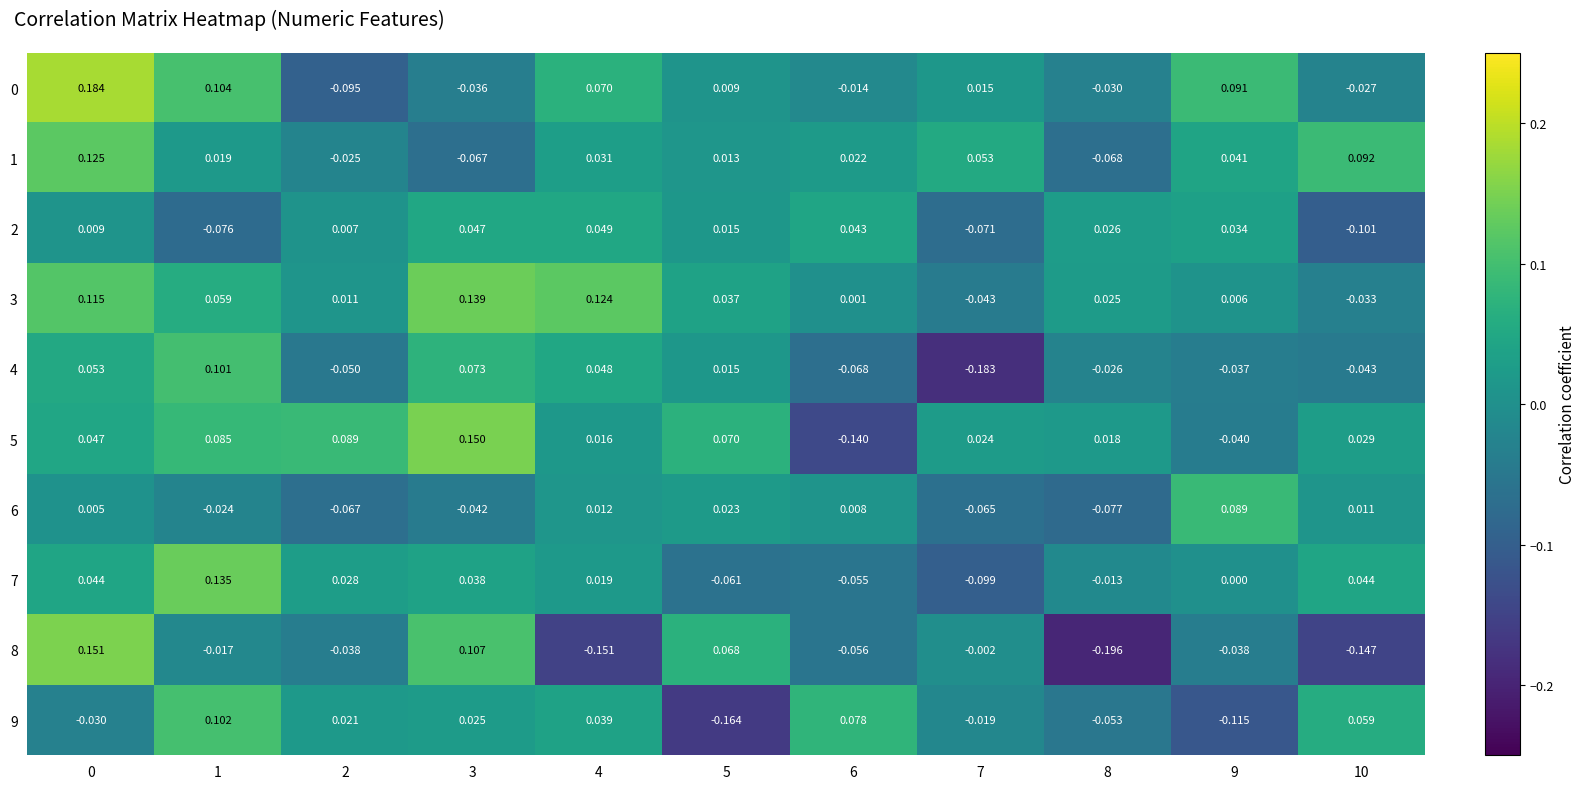

How many values in 6 are above zero?

6